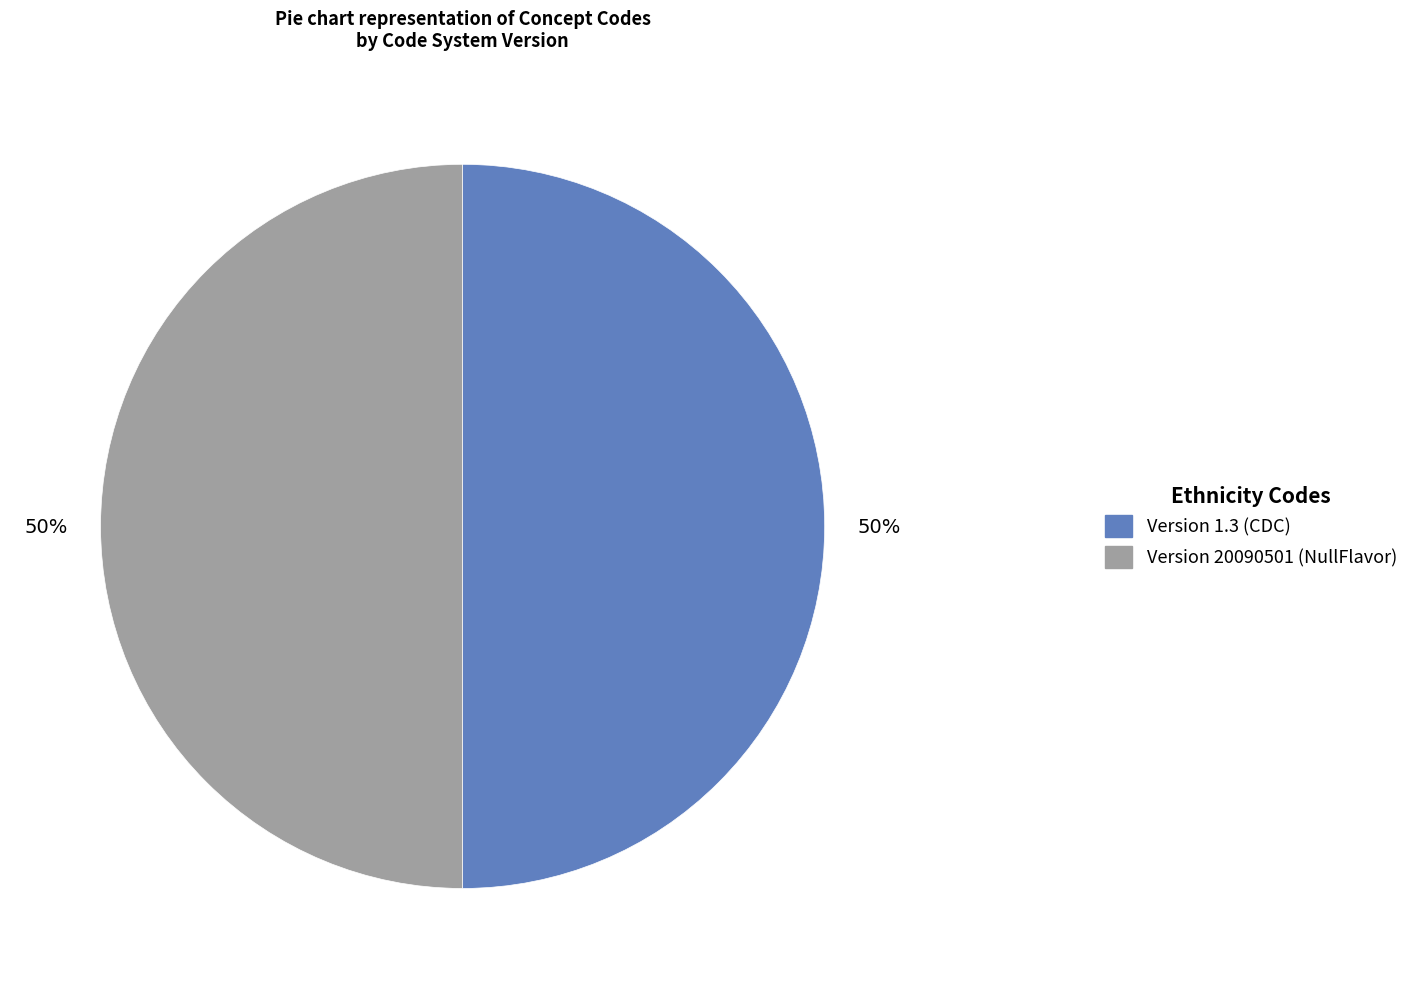

To the nearest percent, what is the combined percentage of Version 20090501 (NullFlavor) and Version 1.3 (CDC)?

100%